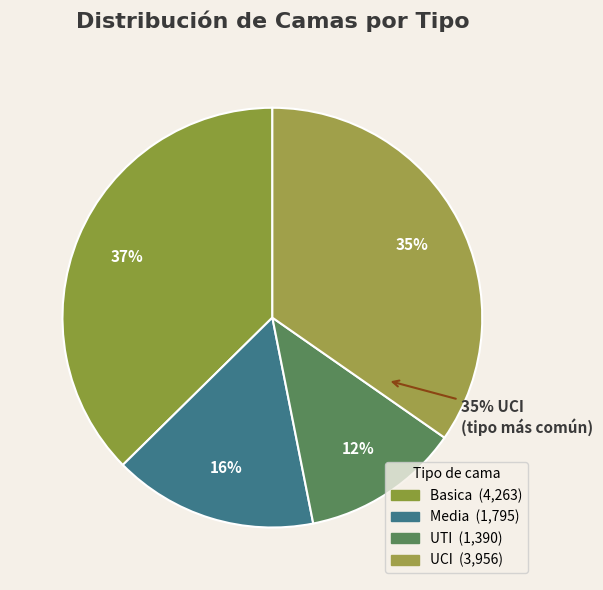

Which category has the biggest portion of the pie?

Basica